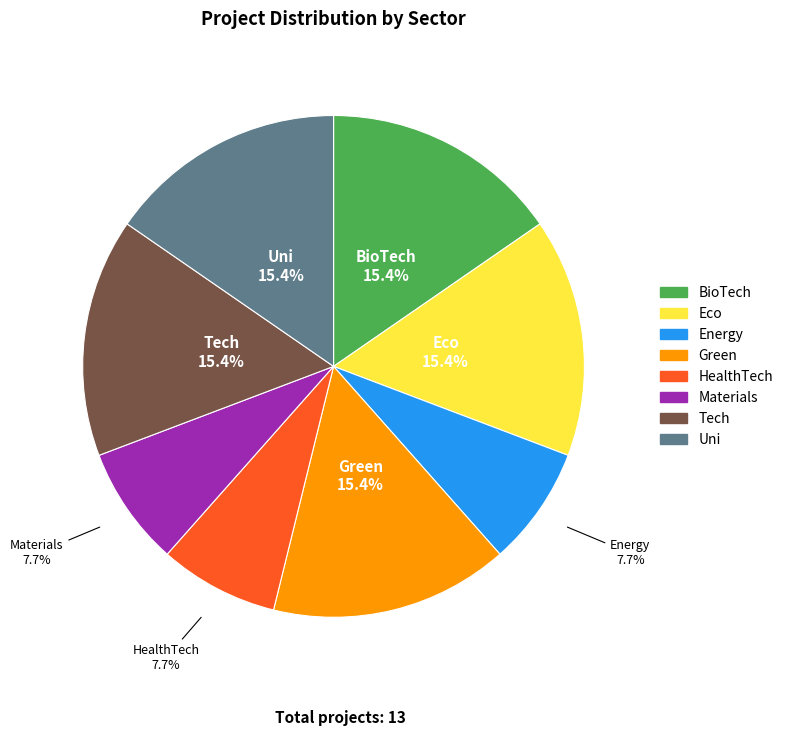

Approximately how many times larger is the value at Energy compared to Uni?

0.5